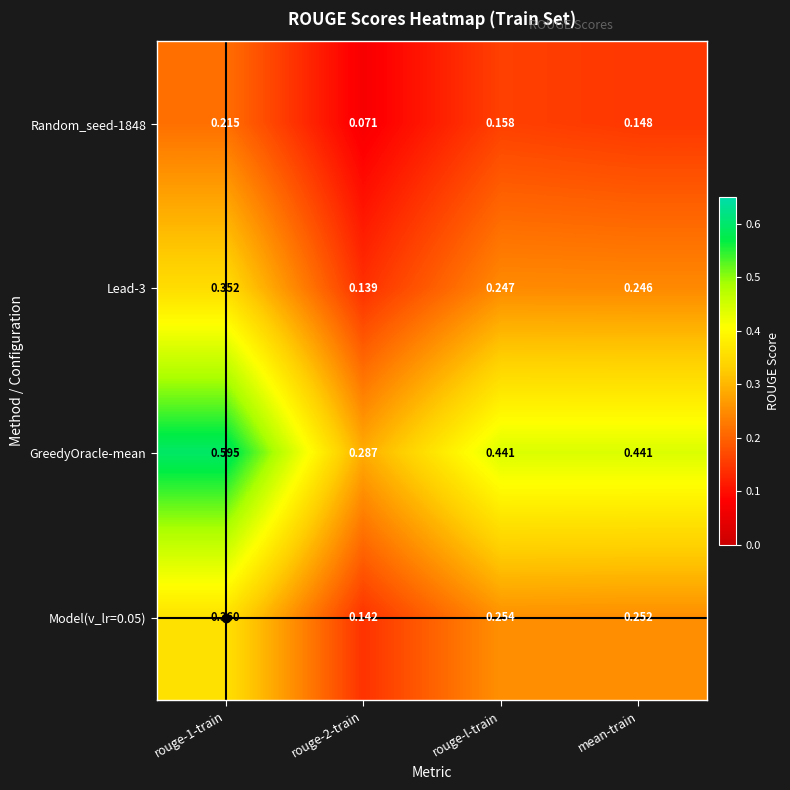

Which series has the largest range (max minus min)?

GreedyOracle-mean